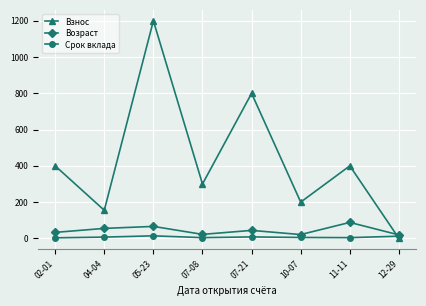

What is the difference between the Возраст values at 12-29 and 04-04?

36.0